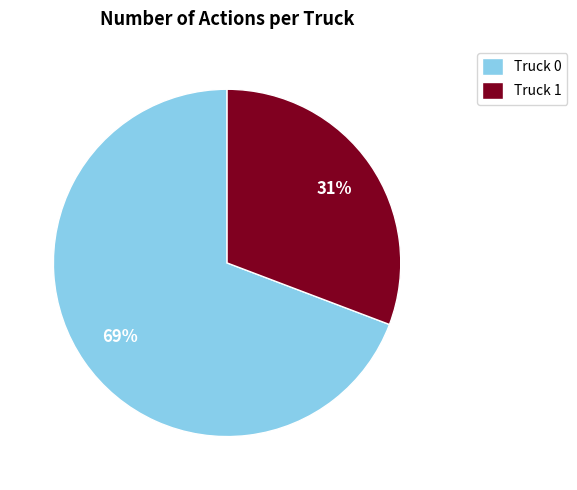

The Truck 0 slice represents 69% of the pie. True or false?

True